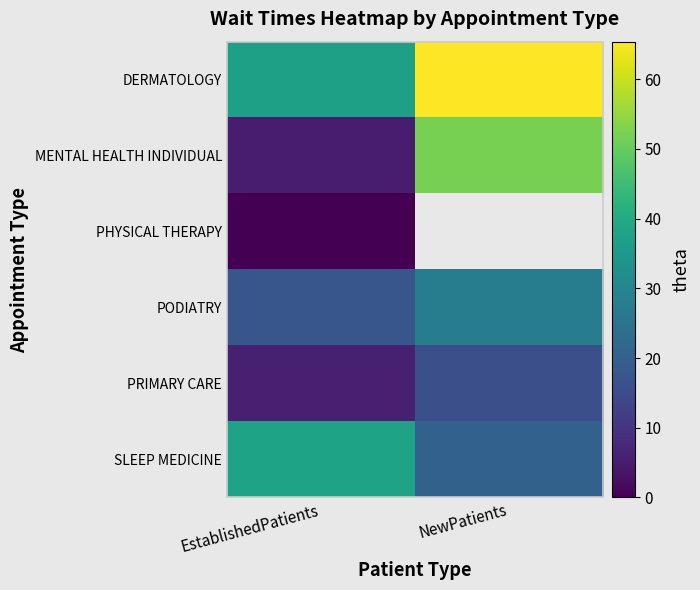

The value of MENTAL HEALTH INDIVIDUAL at NewPatients is 52.0. True or false?

True